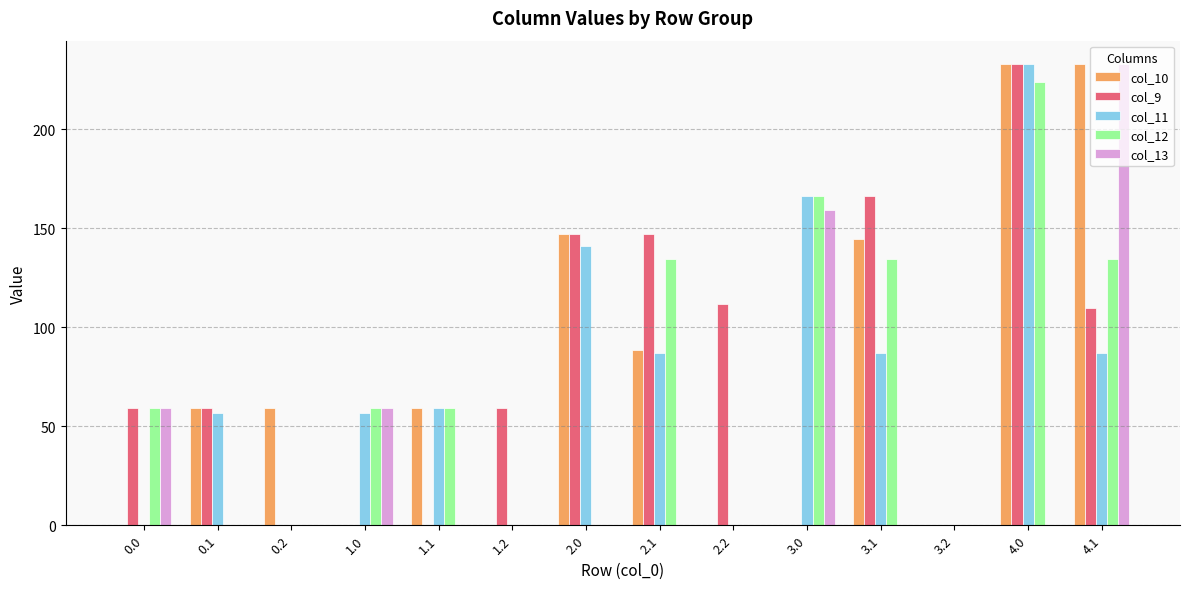

What is the difference between the col_9 values at 1.1 and 3.1?

166.0